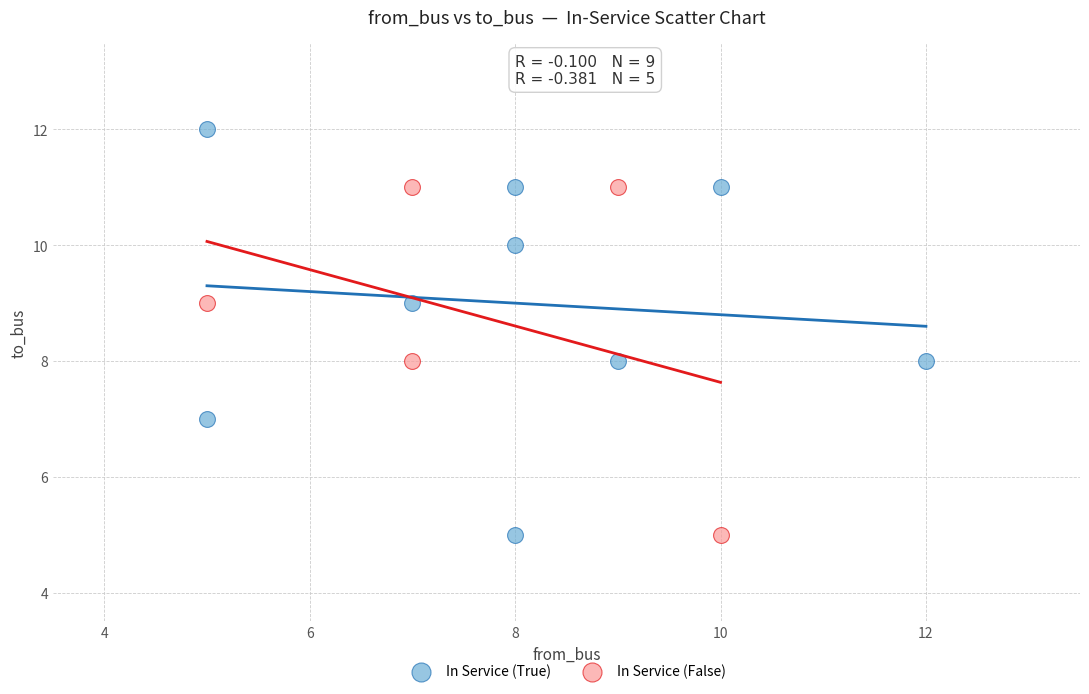

Which series contains the highest Y value?

In Service (True)